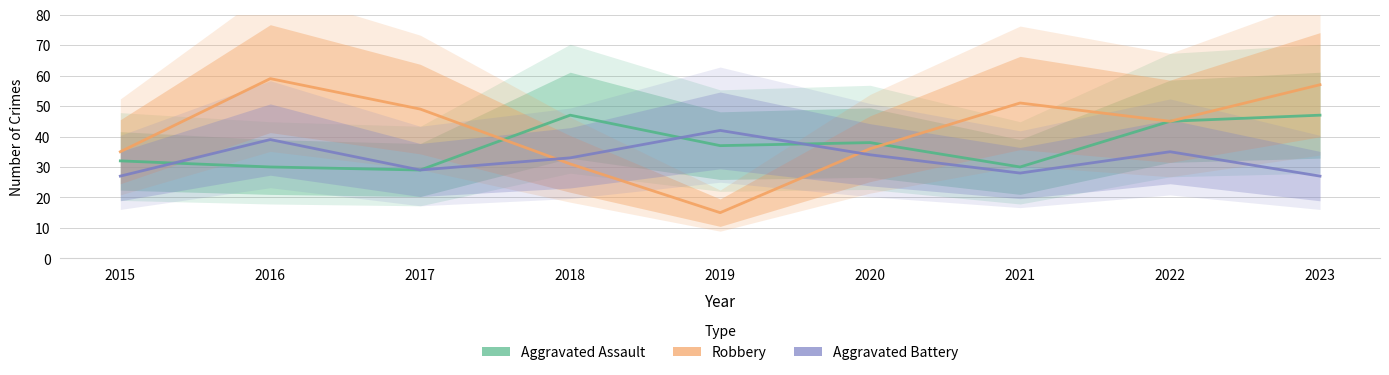

Read the Robbery value at 2021, to the nearest 5.

50